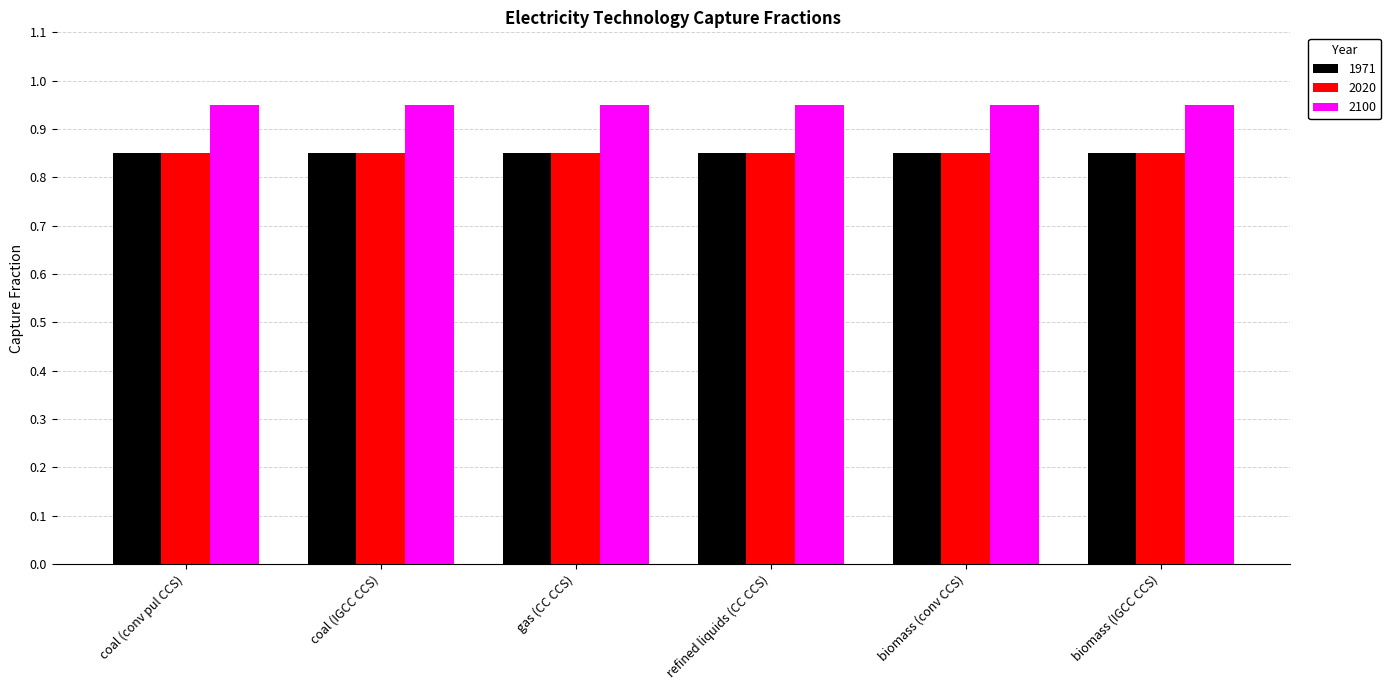

Are the bars grouped side by side (vs. stacked)?

Yes